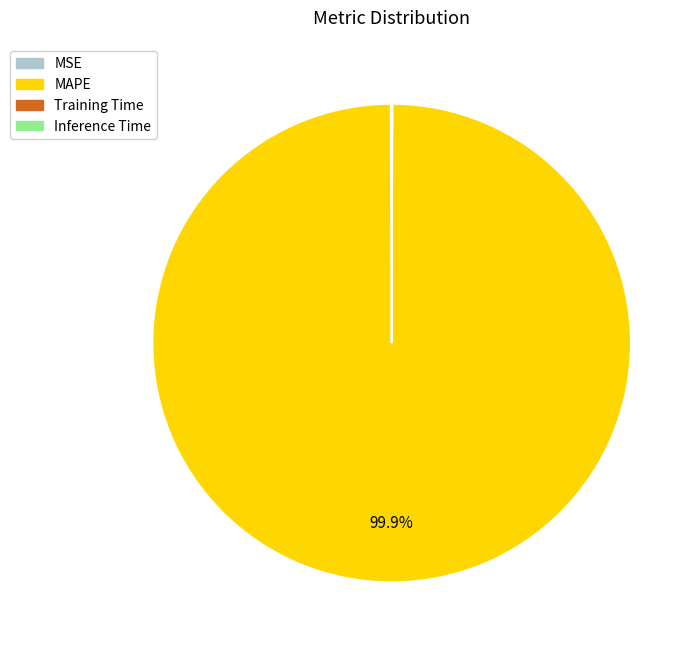

What percentage is NOT represented by MAPE?

0.1%